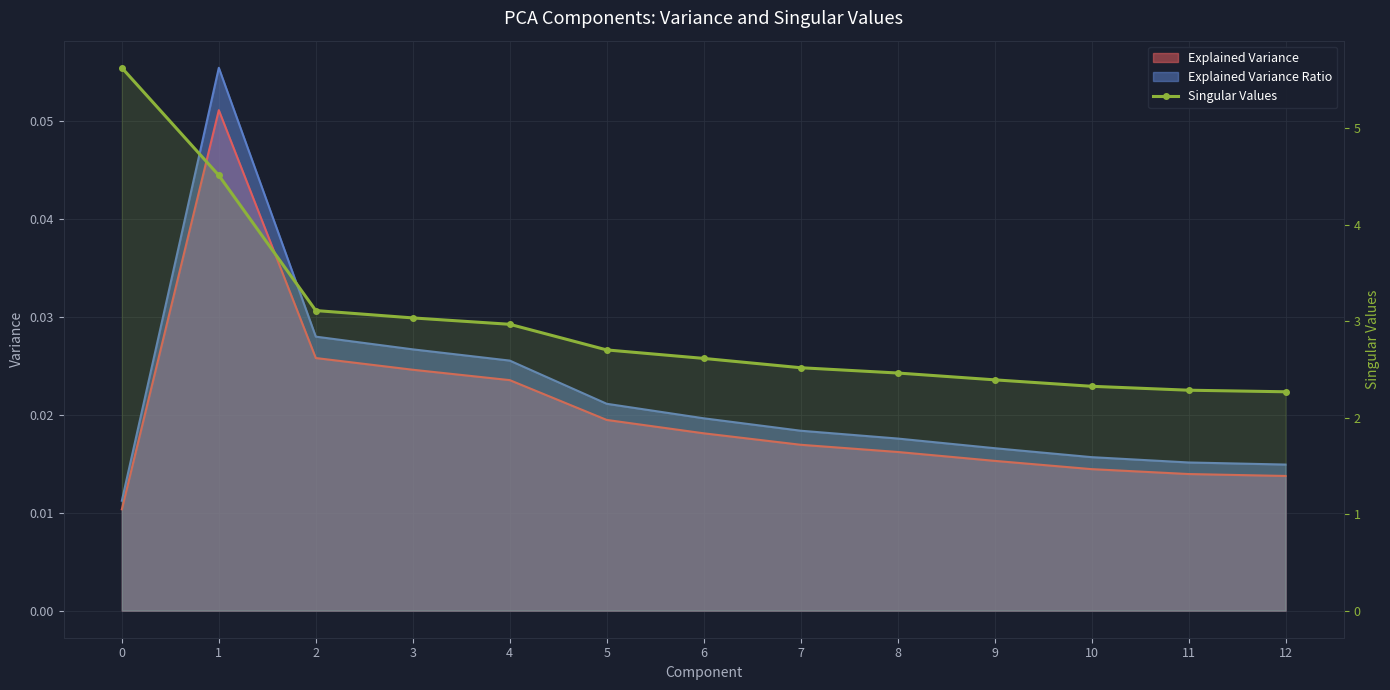

How many data points does each series have?

13